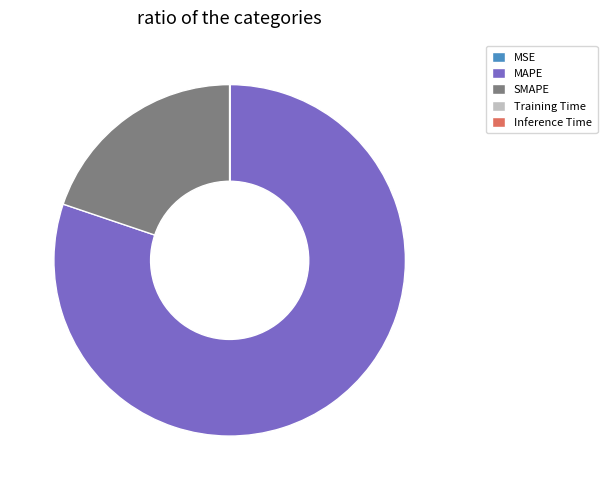

Which category has the biggest portion of the pie?

MAPE